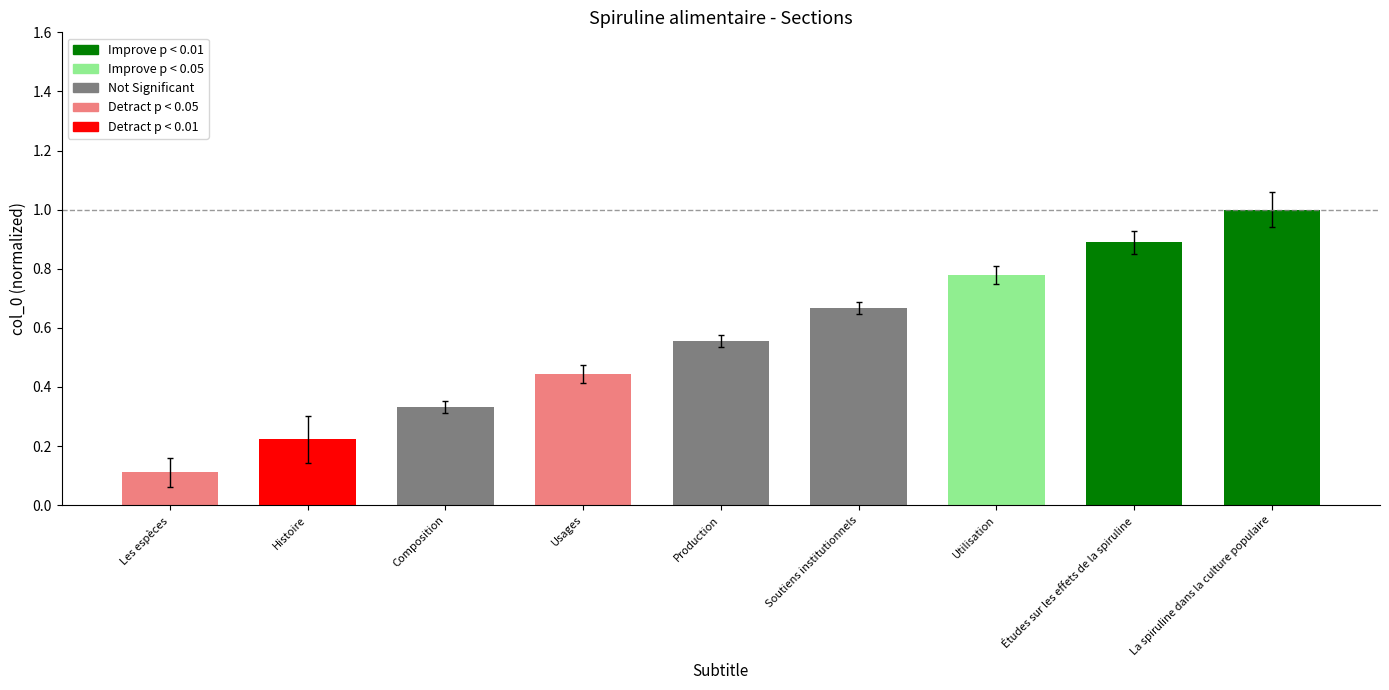

Read the value at Études sur les effets de la spiruline.

0.9